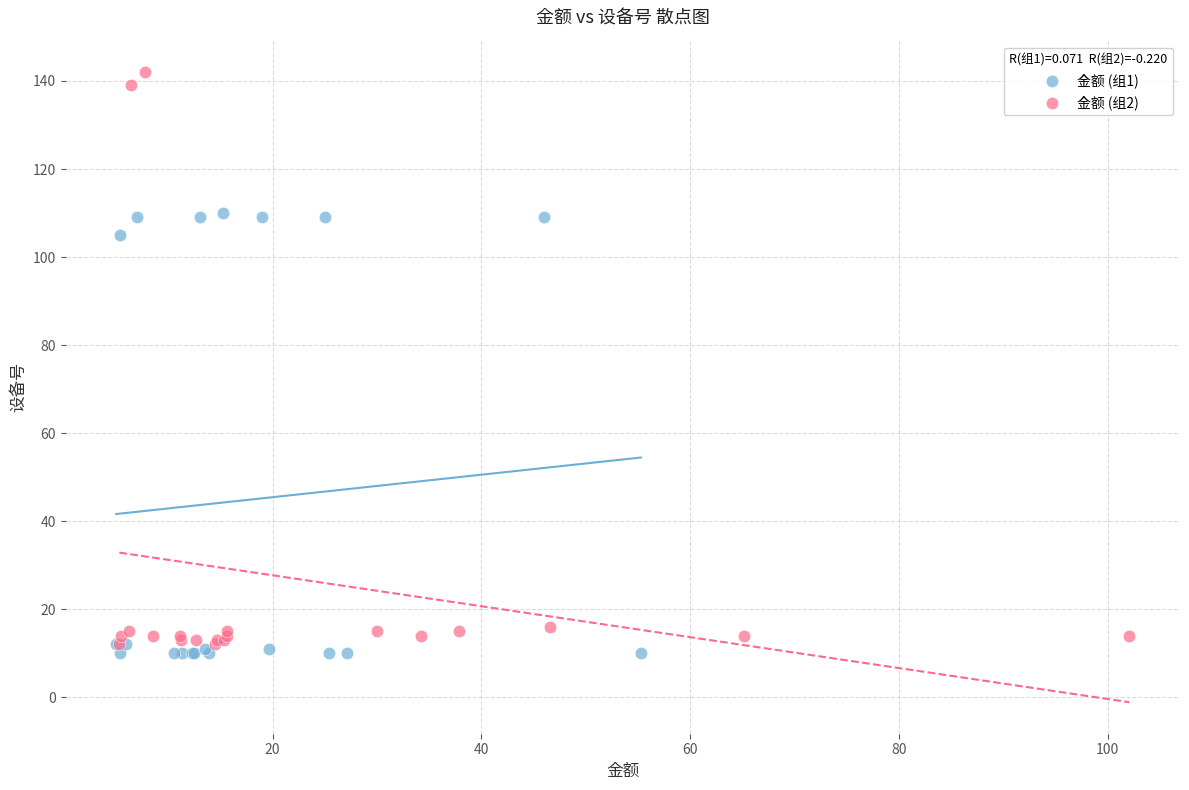

Which series reaches the minimum Y coordinate?

金额 (组1)